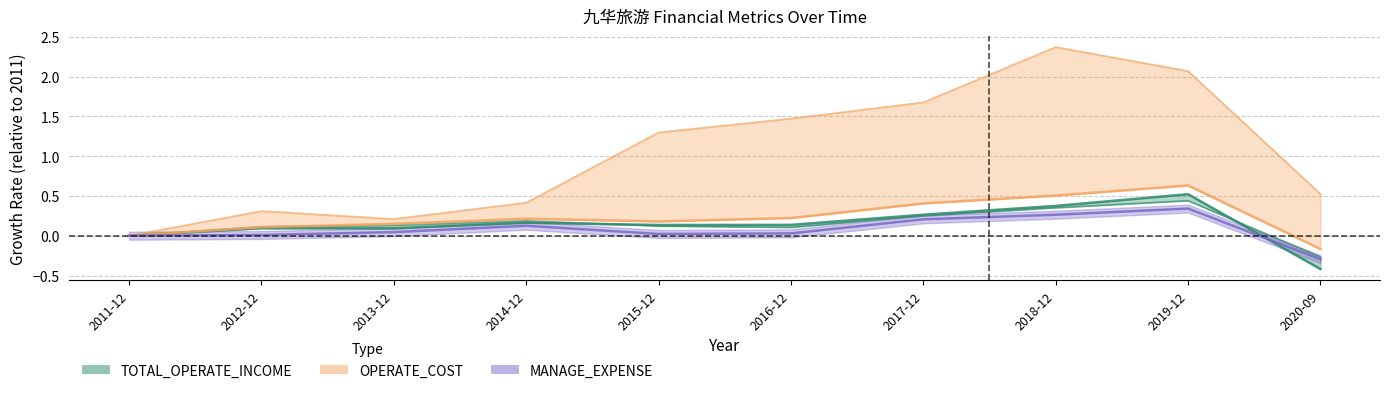

Reading right to left, transcribe all the data shown in this chart.

TOTAL_OPERATE_INCOME: 2020-09=-0.4	2019-12=0.5	2018-12=0.4	2017-12=0.3	2016-12=0.1	2015-12=0.1	2014-12=0.2	2013-12=0.1	2012-12=0.1	2011-12=0.0
TOTAL_OPERATE_COST: 2020-09=-0.3	2019-12=0.4	2018-12=0.4	2017-12=0.3	2016-12=0.1	2015-12=0.1	2014-12=0.2	2013-12=0.1	2012-12=0.1	2011-12=0.0
OPERATE_COST: 2020-09=-0.2	2019-12=0.6	2018-12=0.5	2017-12=0.4	2016-12=0.2	2015-12=0.2	2014-12=0.2	2013-12=0.1	2012-12=0.1	2011-12=0.0
SALE_EXPENSE: 2020-09=0.5	2019-12=2.1	2018-12=2.4	2017-12=1.7	2016-12=1.5	2015-12=1.3	2014-12=0.4	2013-12=0.2	2012-12=0.3	2011-12=0.0
MANAGE_EXPENSE: 2020-09=-0.3	2019-12=0.3	2018-12=0.3	2017-12=0.2	2016-12=0.0	2015-12=0.0	2014-12=0.1	2013-12=0.0	2012-12=0.0	2011-12=0.0